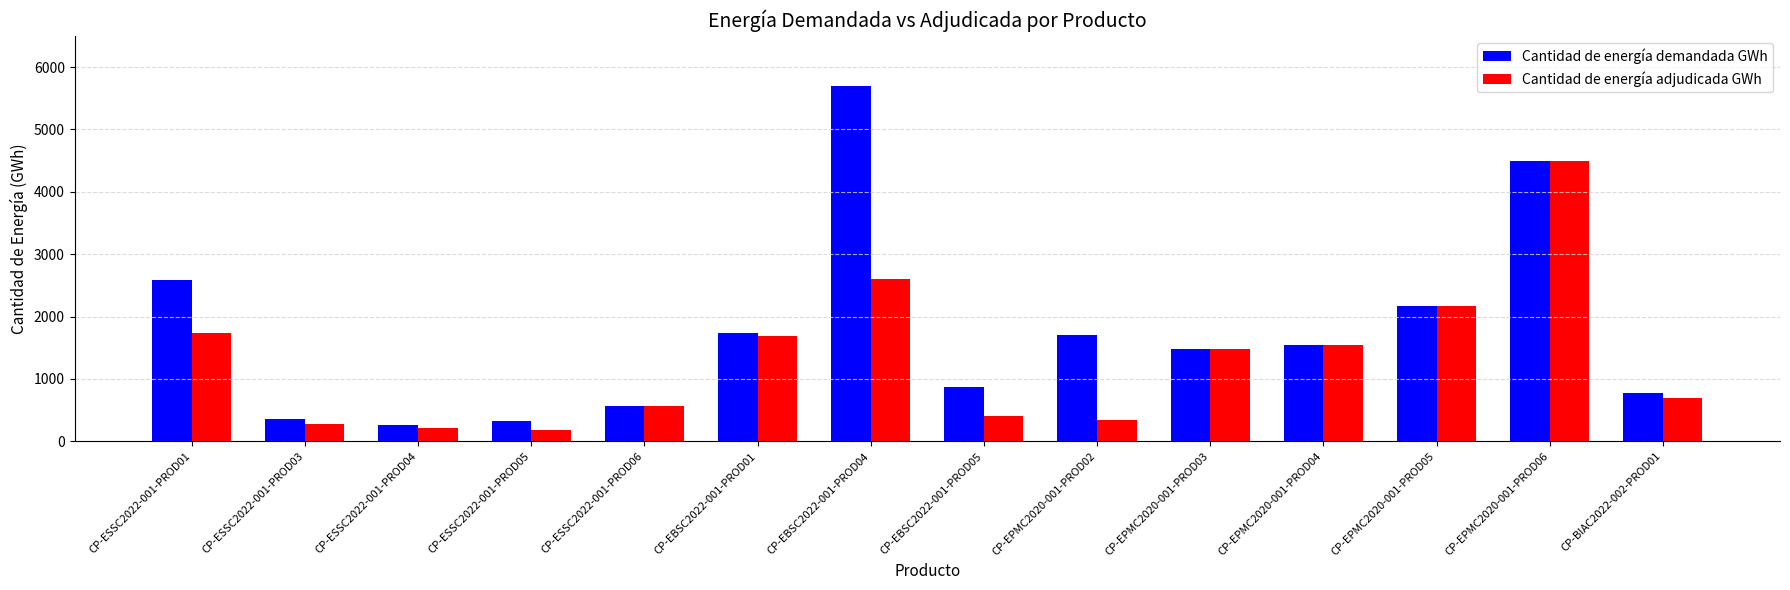

Count the number of categories in the chart.

14